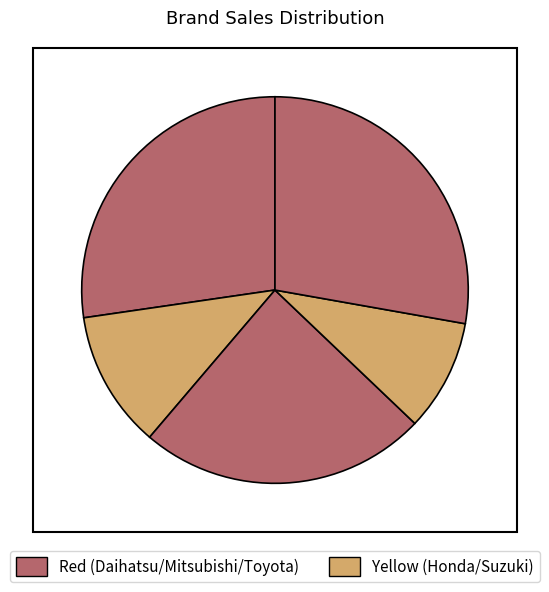

Rank the categories by value from highest to lowest.

Toyota, Daihatsu, Mitsubishi, Honda, Suzuki